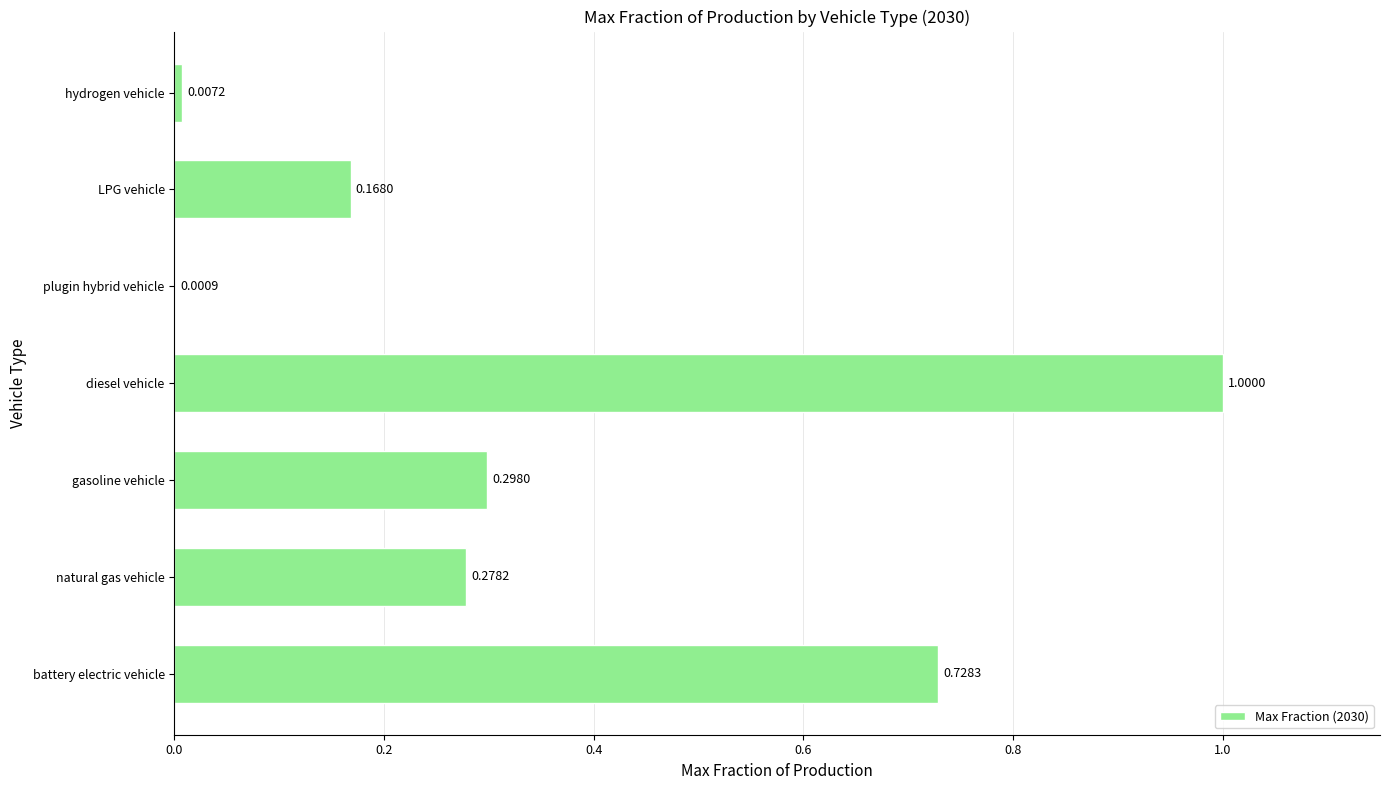

What is the change in value from diesel vehicle to plugin hybrid vehicle?

-1.0